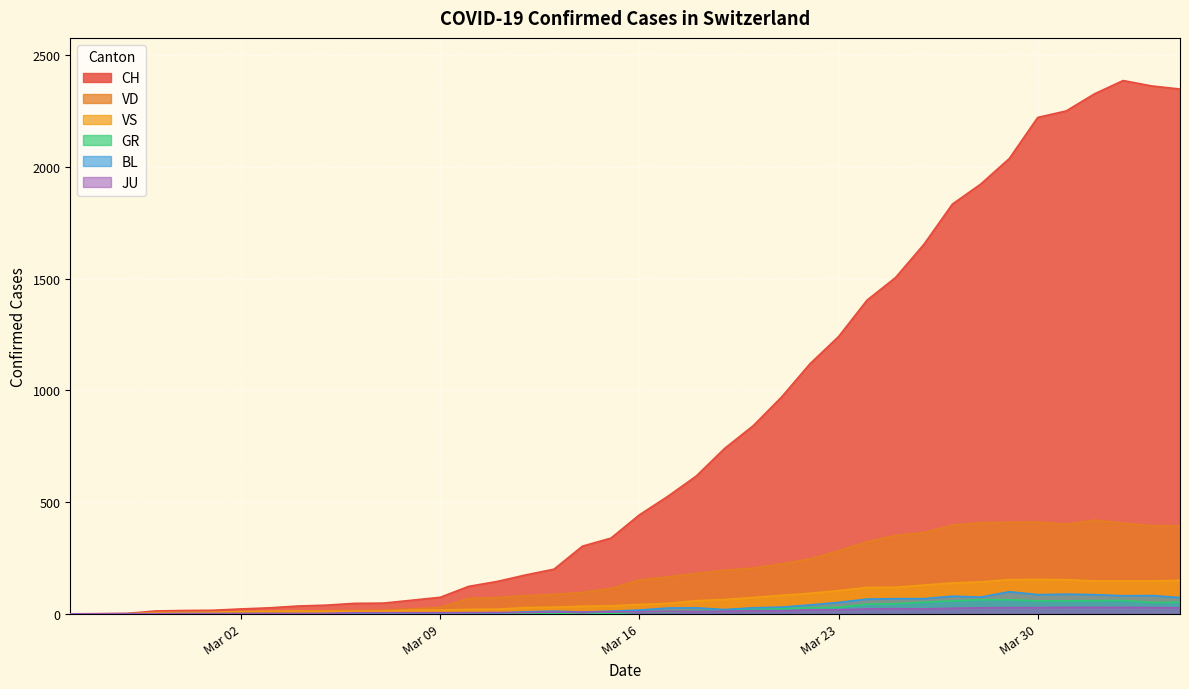

Which series has the largest total across all categories?

CH